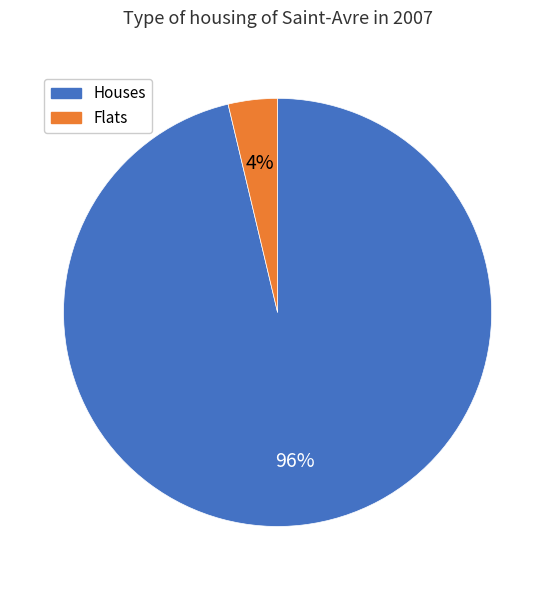

Between Flats and Houses, which is larger?

Houses